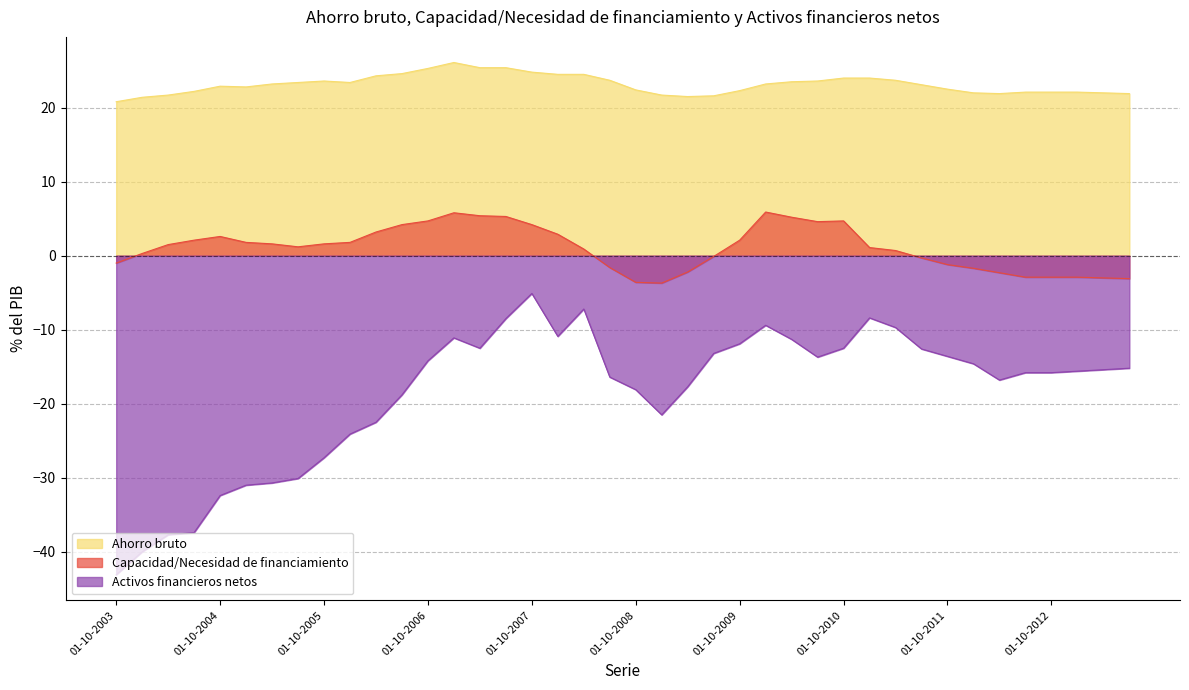

Which has a higher value, 01-10-2010 or 01-10-2012?

01-10-2010